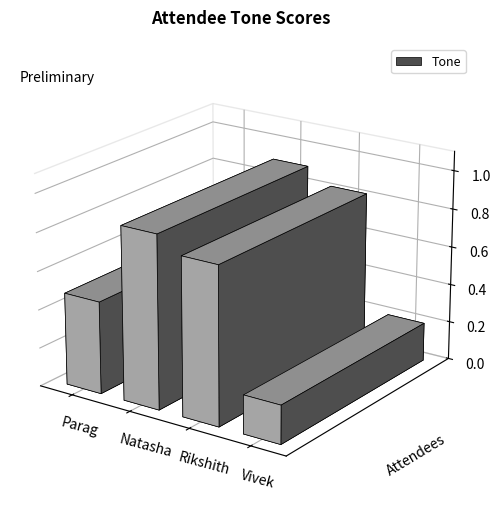

Which label corresponds to the largest value in the chart?

Natasha